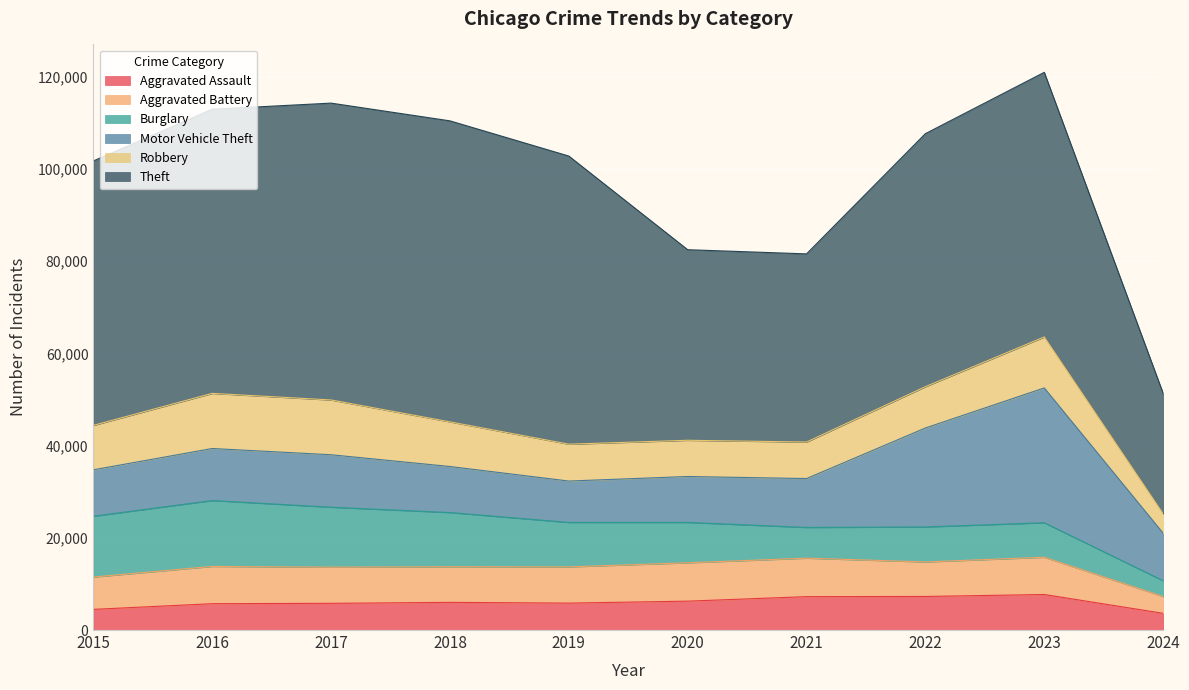

What are all the series names shown in the legend?

Aggravated Assault, Aggravated Battery, Burglary, Motor Vehicle Theft, Robbery, Theft